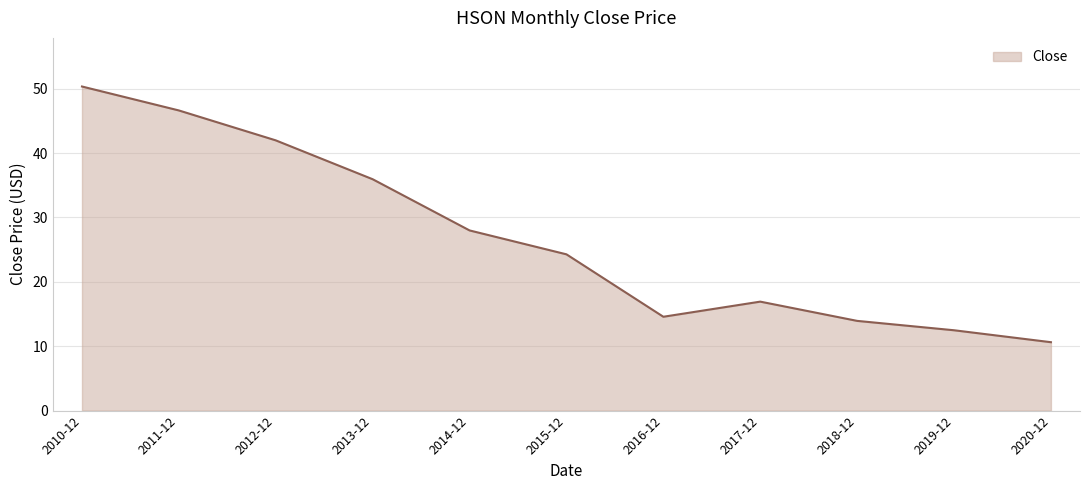

What is the smallest value displayed?

10.6